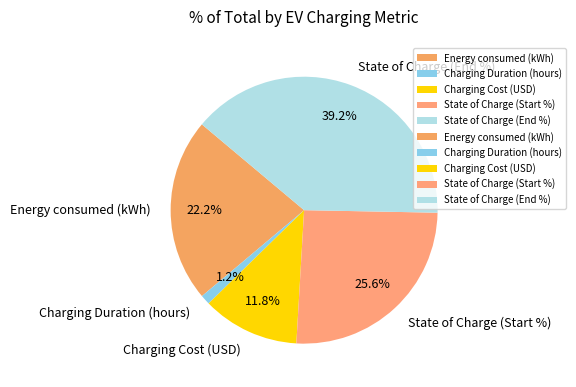

What percentage is the Charging Duration (hours) slice, to the nearest percent?

1%